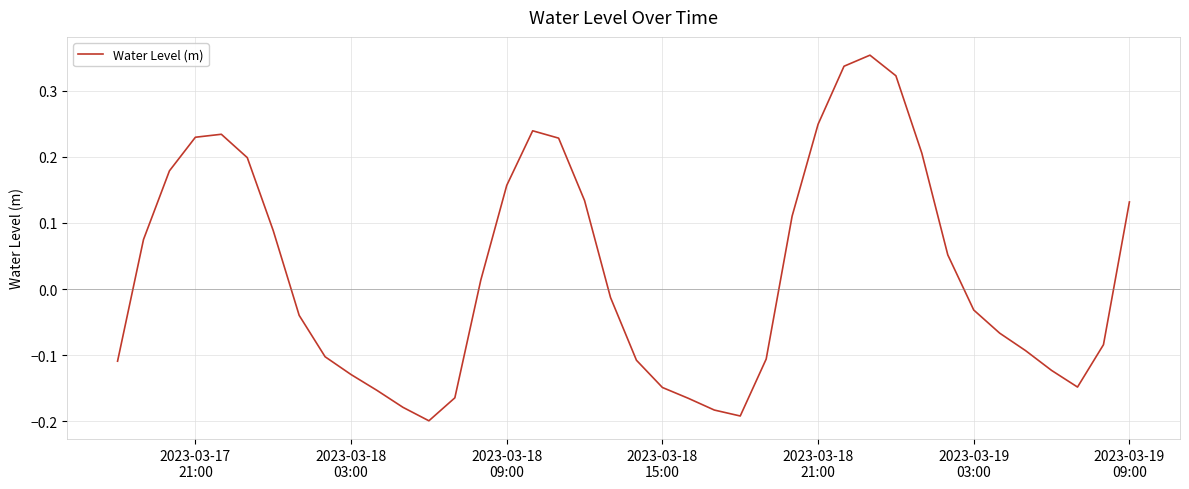

What is the difference between the maximum and minimum values?

0.6